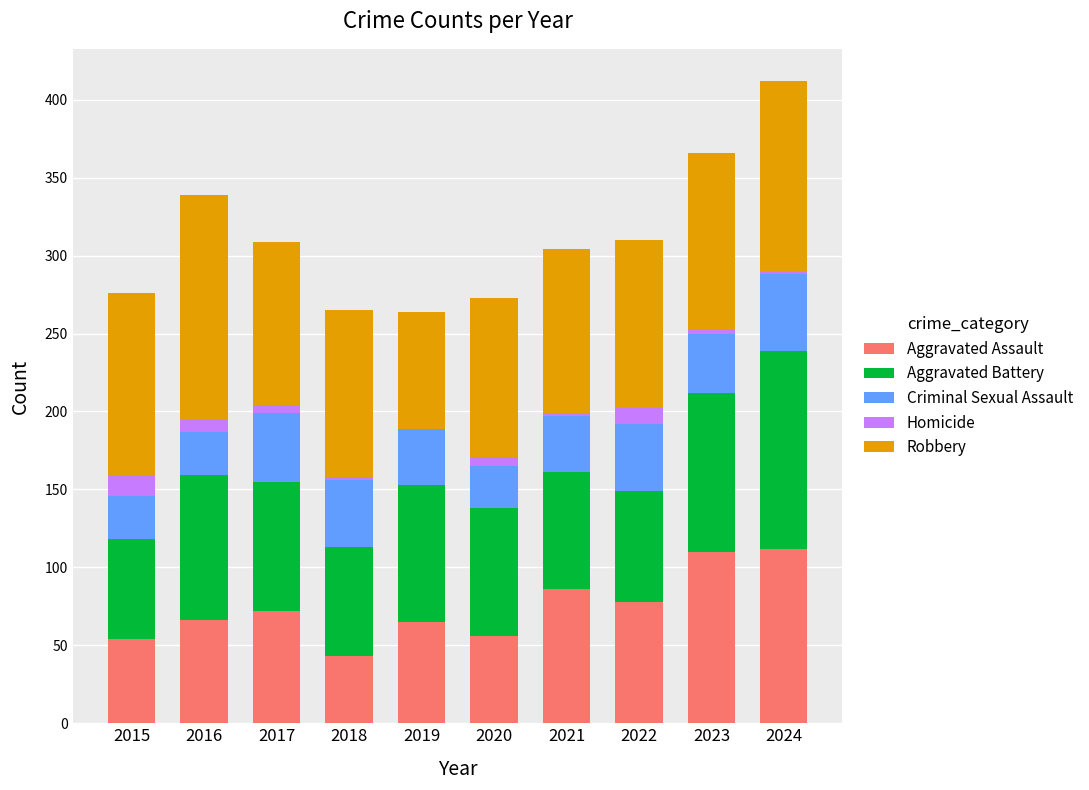

Read the Aggravated Assault value at 2016, to the nearest 10.

70